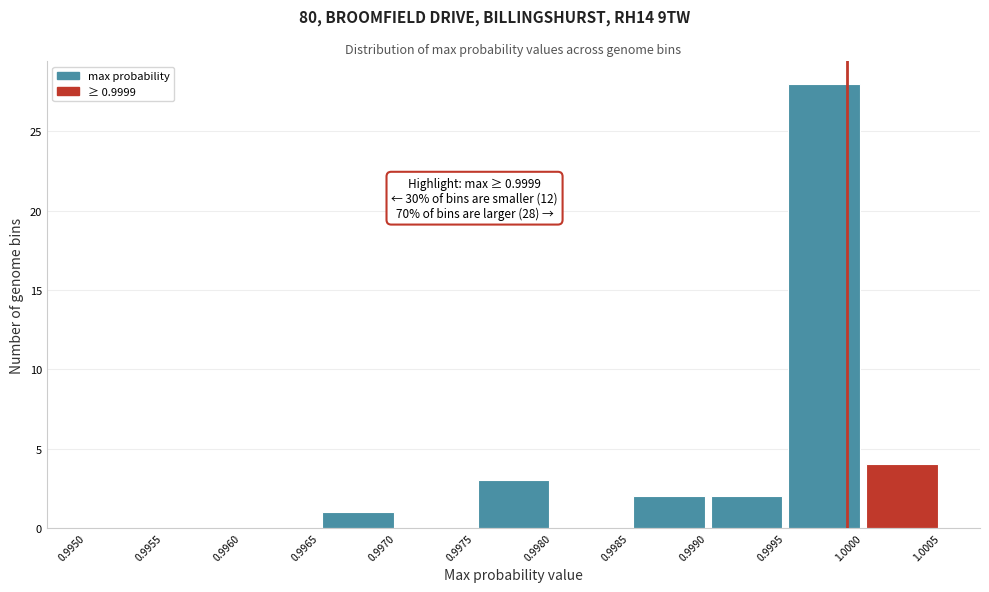

Which range on the x-axis has the tallest bar?

0.9995 to 1.0000